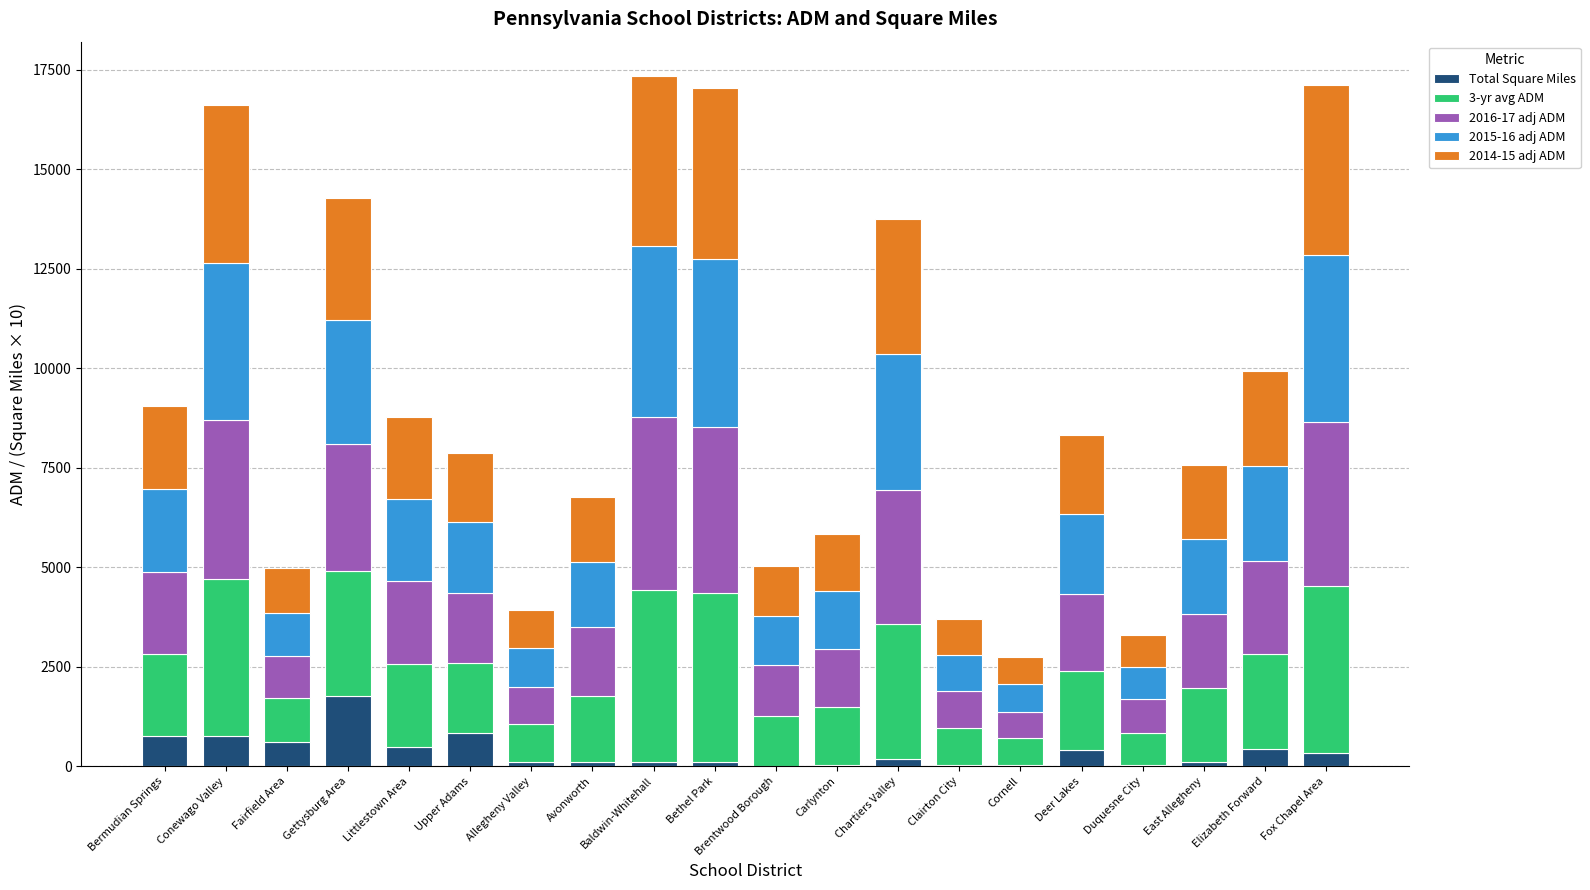

Are the bars grouped side by side (vs. stacked)?

No